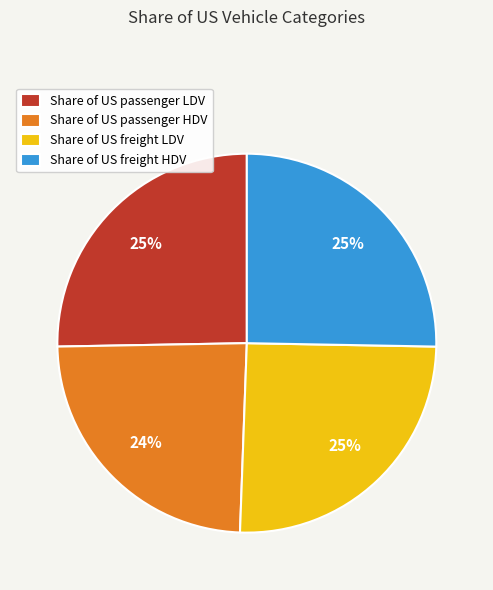

To the nearest percent, what is the combined percentage of Share of US passenger LDV and Share of US freight HDV?

51%